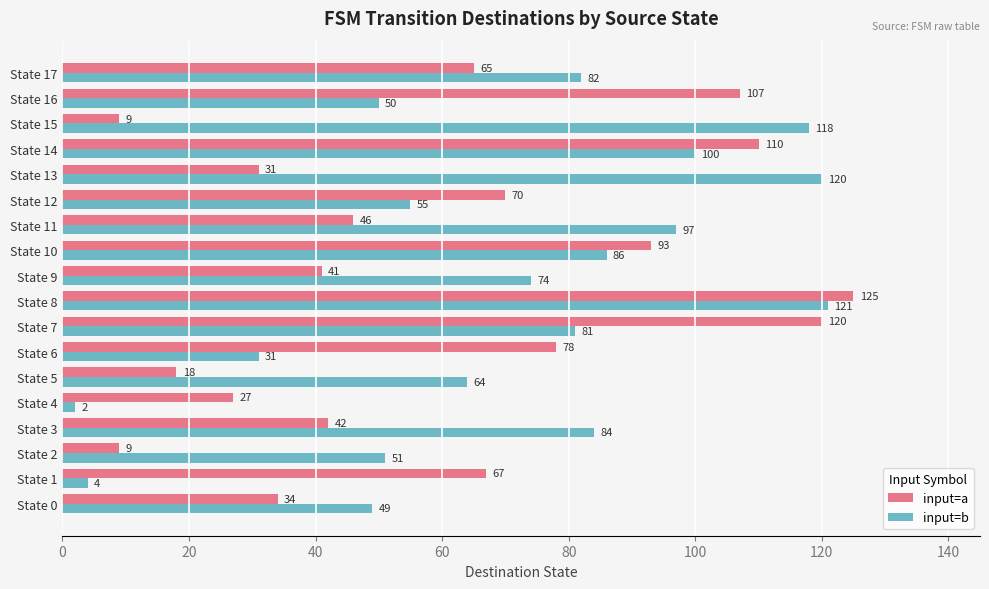

What is the spread (max minus min) of values at State 15?

109